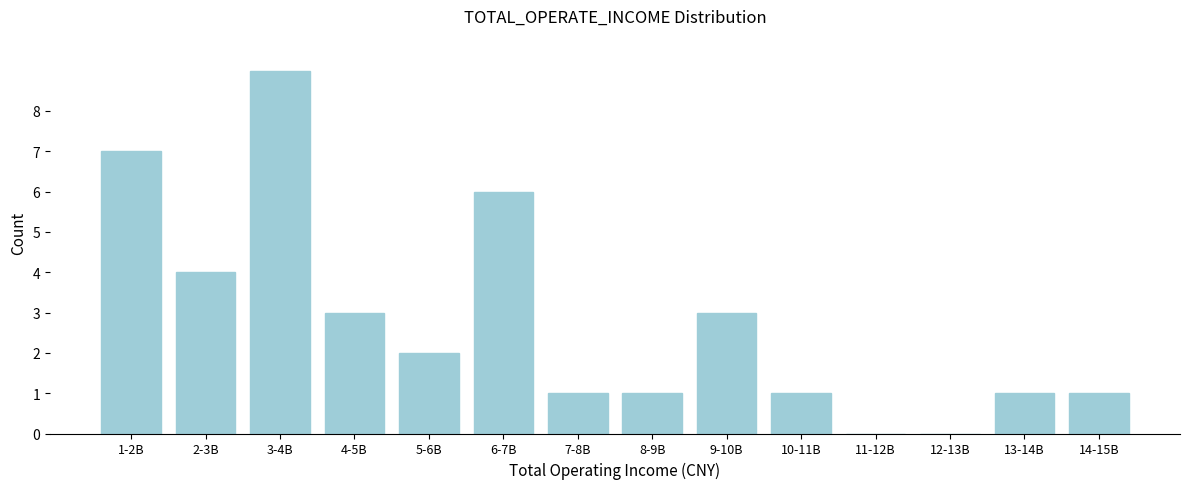

Reading right to left, what are all the values shown in this chart?

14-15B=1	13-14B=1	12-13B=0	11-12B=0	10-11B=1	9-10B=3	8-9B=1	7-8B=1	6-7B=6	5-6B=2	4-5B=3	3-4B=9	2-3B=4	1-2B=7